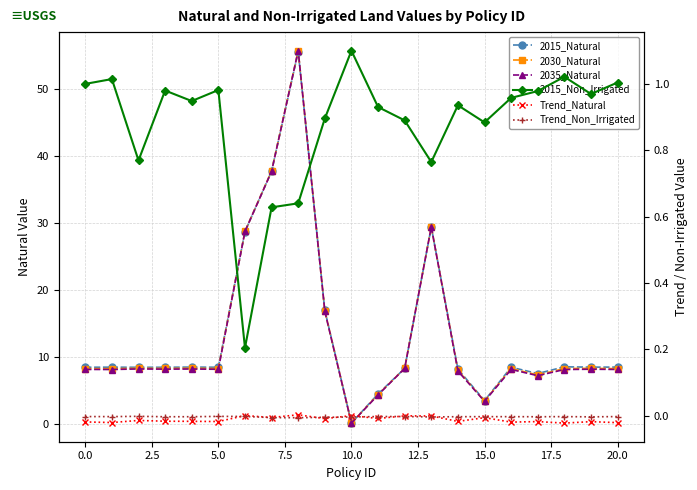

Reading right to left, list all the values displayed in this chart.

2015_Natural: 8.5	8.5	8.6	7.6	8.5	3.6	8.2	29.4	8.3	4.6	0.2	17.0	55.6	37.7	28.7	8.5	8.5	8.5	8.5	8.5	8.5
2030_Natural: 8.3	8.4	8.3	7.4	8.3	3.5	8.1	29.5	8.4	4.4	0.2	16.9	55.7	37.8	28.8	8.3	8.4	8.3	8.4	8.3	8.3
2035_Natural: 8.2	8.2	8.2	7.3	8.2	3.4	8.0	29.4	8.4	4.4	0.2	16.9	55.7	37.7	28.8	8.2	8.3	8.2	8.3	8.2	8.2
2015_Non_Irrigated: 1.0	1.0	1.0	1.0	1.0	0.9	0.9	0.8	0.9	0.9	1.1	0.9	0.6	0.6	0.2	1.0	0.9	1.0	0.8	1.0	1.0
Trend_Natural: -0.0	-0.0	-0.0	-0.0	-0.0	-0.0	-0.0	-0.0	-0.0	-0.0	0.0	-0.0	0.0	-0.0	0.0	-0.0	-0.0	-0.0	-0.0	-0.0	-0.0
Trend_Non_Irrigated: -0.0	-0.0	-0.0	-0.0	-0.0	-0.0	-0.0	-0.0	-0.0	-0.0	-0.0	-0.0	-0.0	-0.0	-0.0	-0.0	-0.0	-0.0	-0.0	-0.0	-0.0